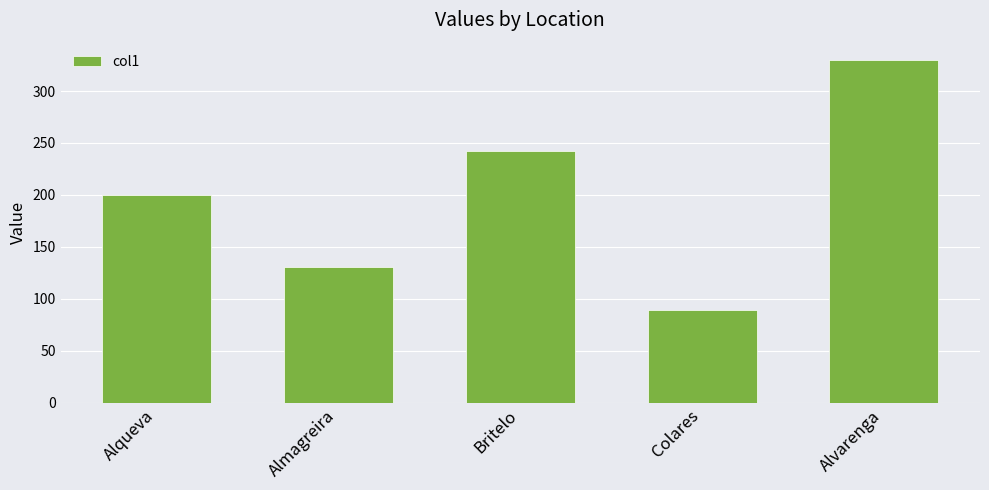

The value at Colares is 89. True or false?

True